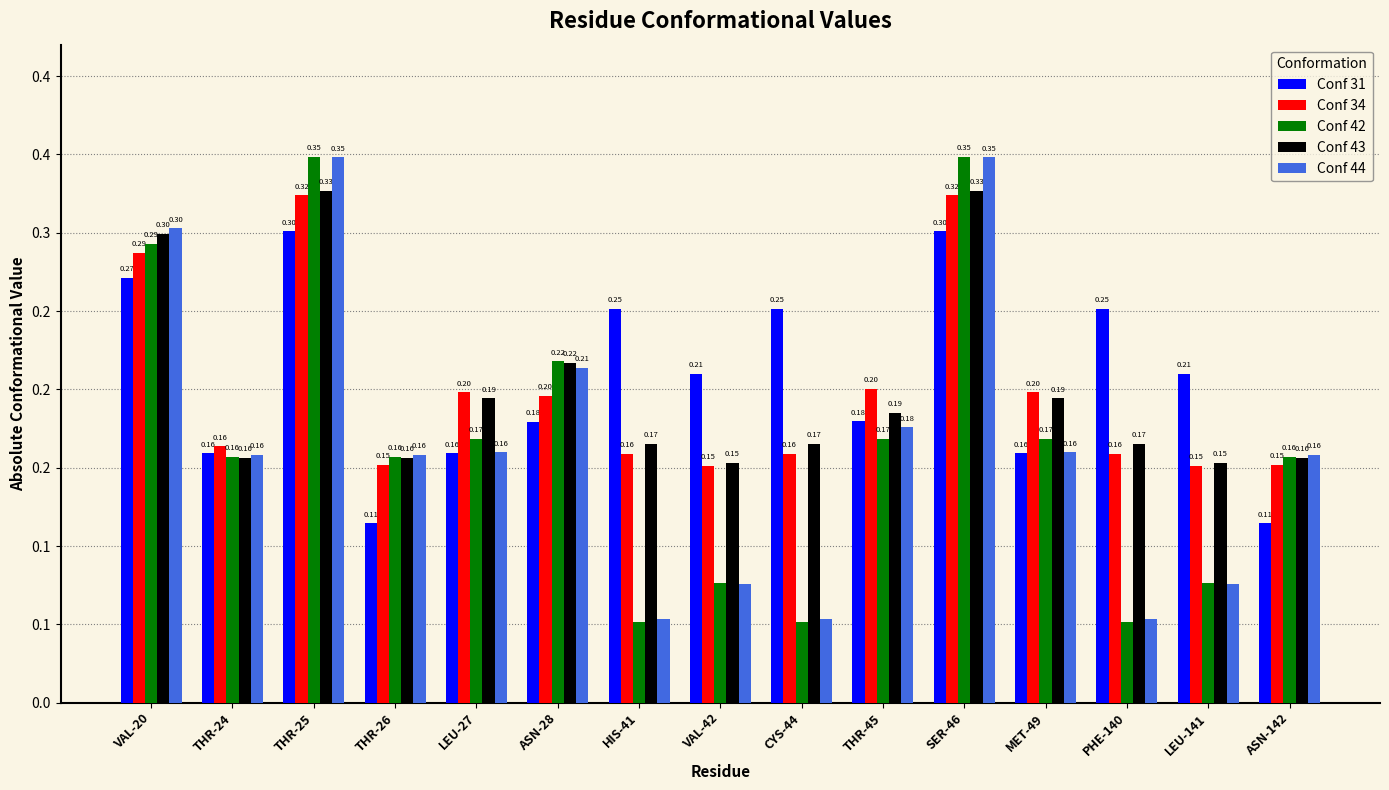

What position from the left is VAL-20?

1